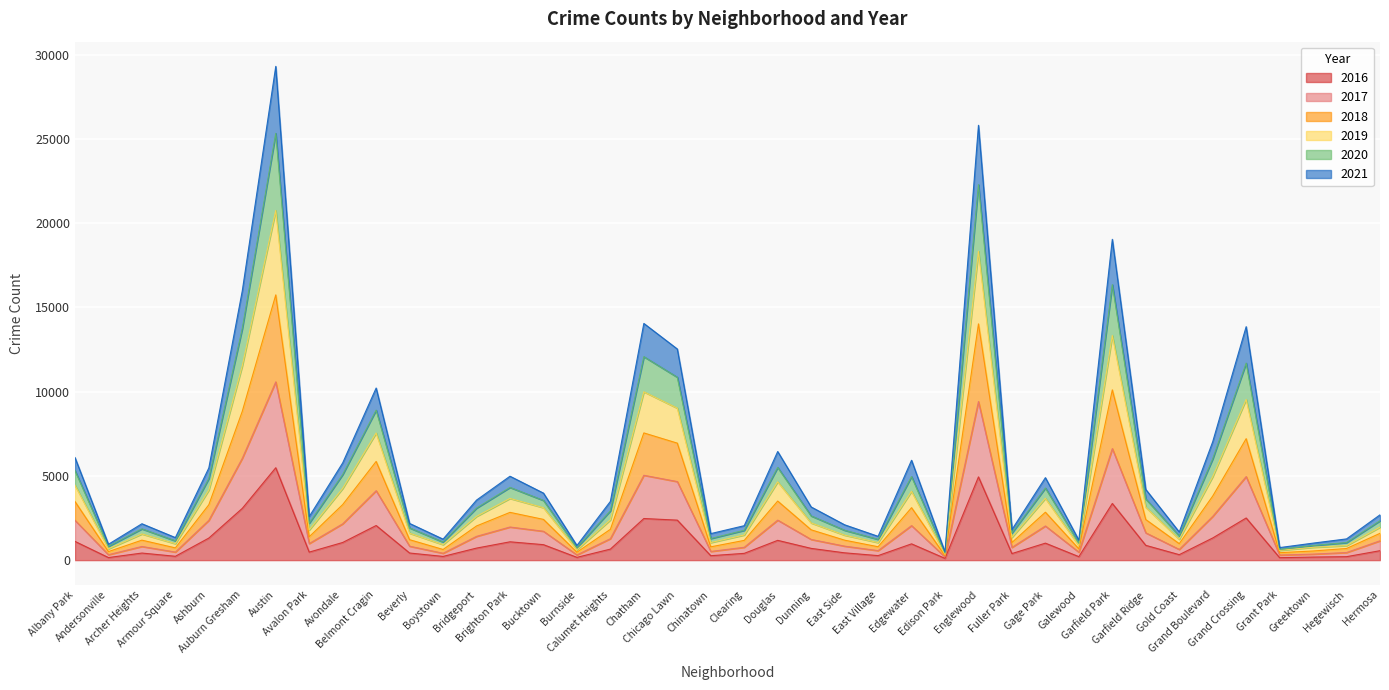

How many categories are shown in the chart?

40